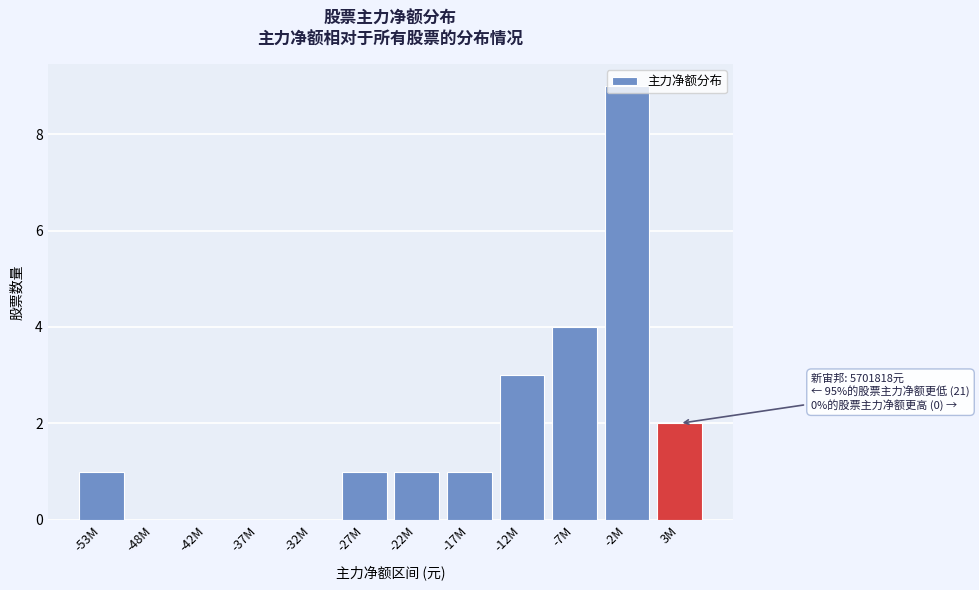

True or false: the data shows -5 at -32M.

False